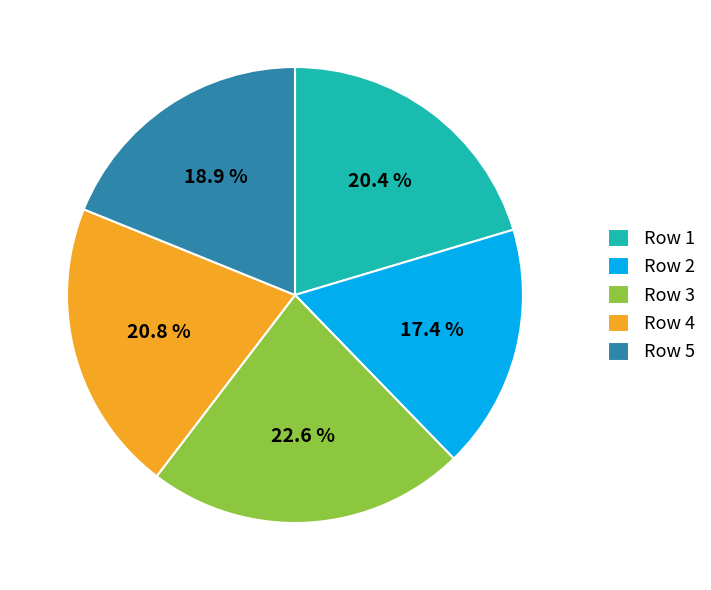

What is the largest slice in the pie chart?

Row 3